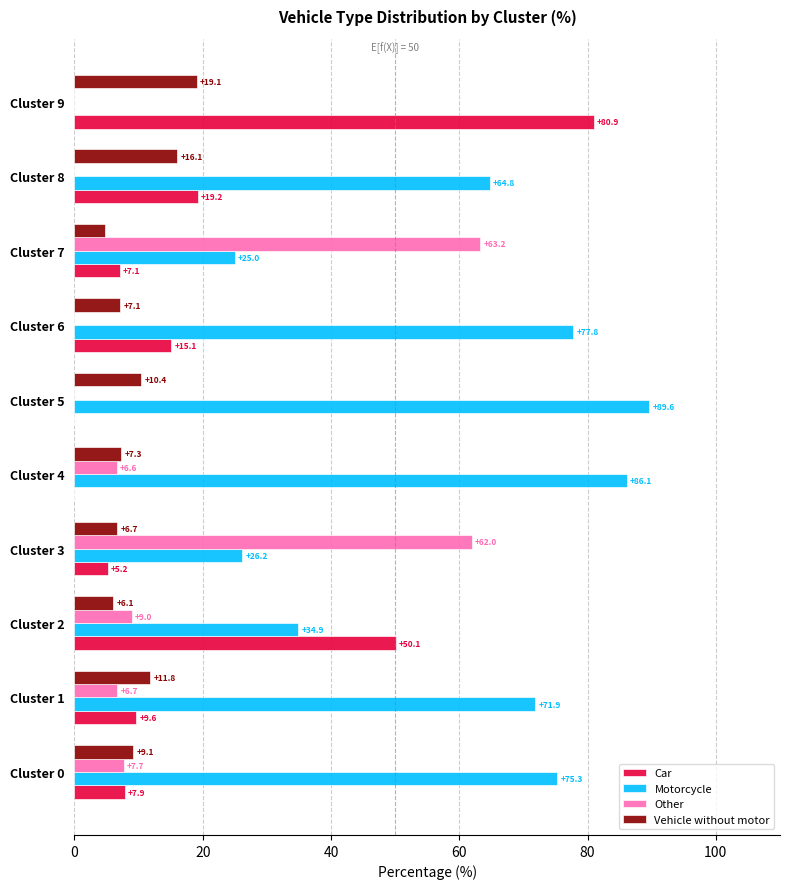

Between Cluster 2 and Cluster 7, which series saw the biggest shift?

Other